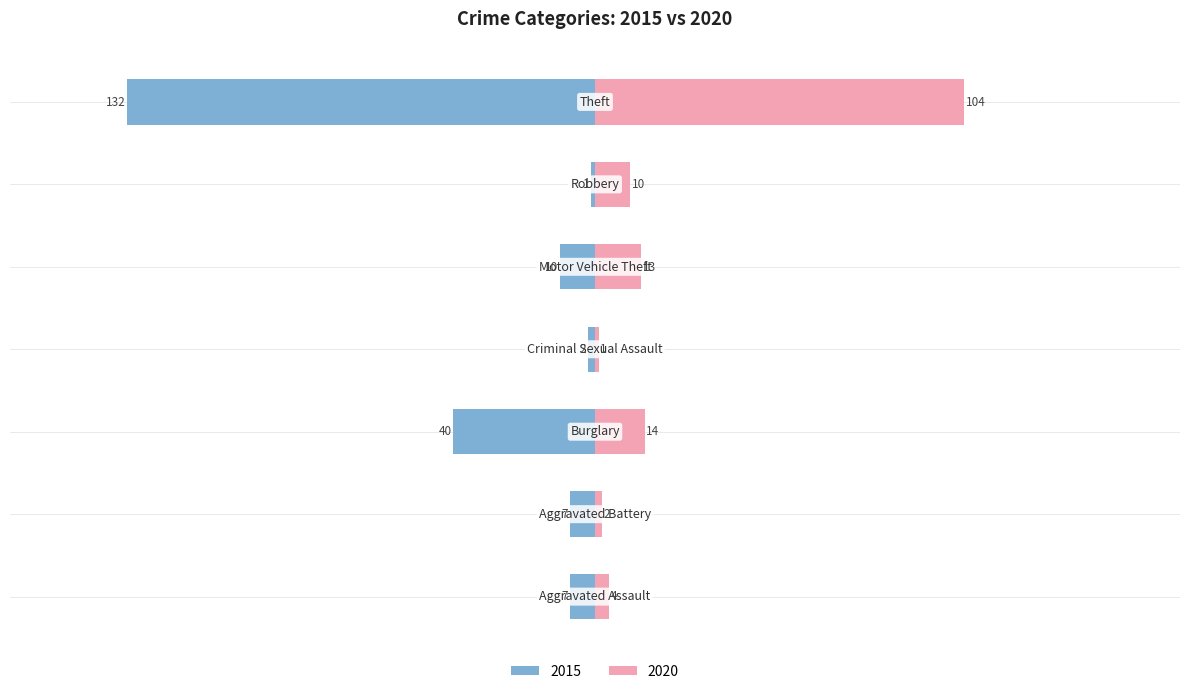

What value does the 2015 series have at Aggravated Assault?

7